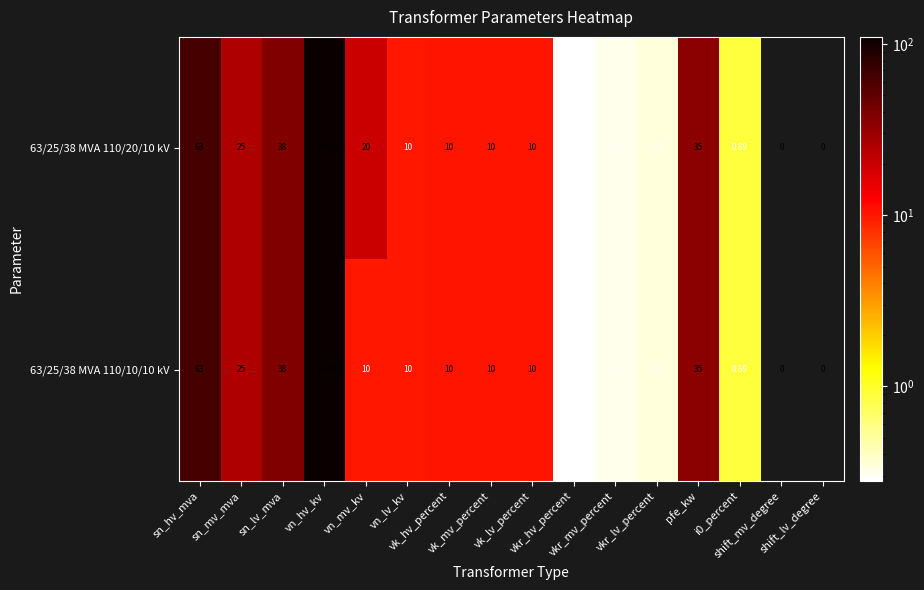

Rank the series at i0_percent from highest to lowest value.

63/25/38 MVA 110/20/10 kV, 63/25/38 MVA 110/10/10 kV